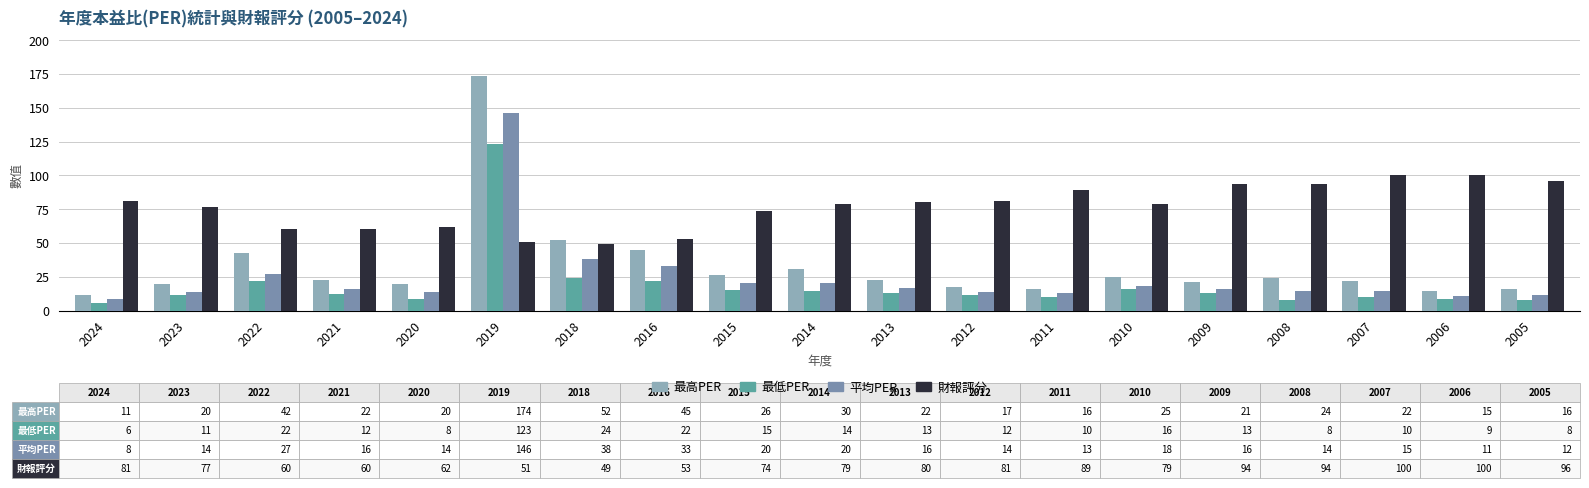

Rank the series by their maximum value, from lowest to highest.

財報評分, 最低PER, 平均PER, 最高PER